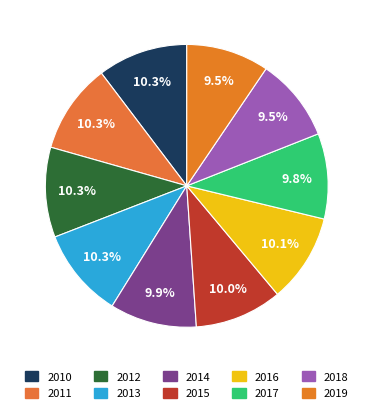

Rank the categories by value from lowest to highest.

2019, 2018, 2017, 2014, 2015, 2016, 2013, 2011, 2012, 2010